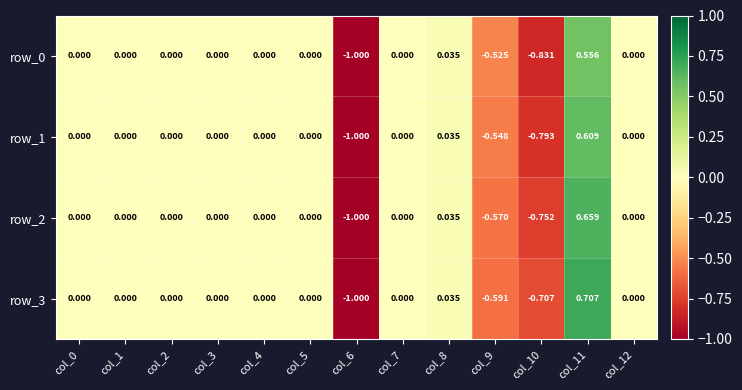

What is the sum of all row_0 values?

-1.8